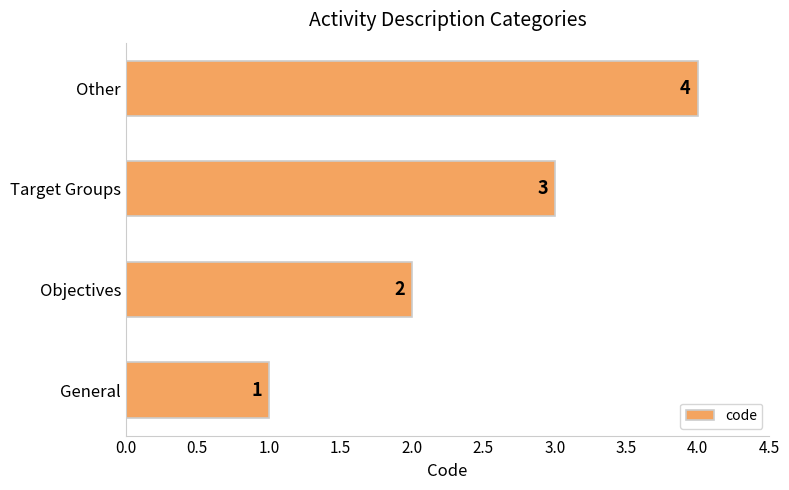

What is the change in value from Objectives to Other?

+2